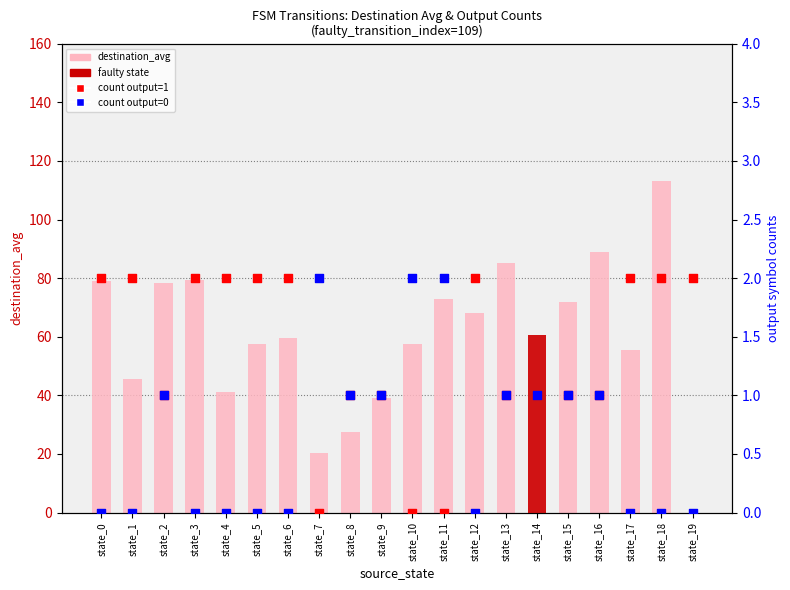

Which series has the widest spread of Y values?

destination_avg